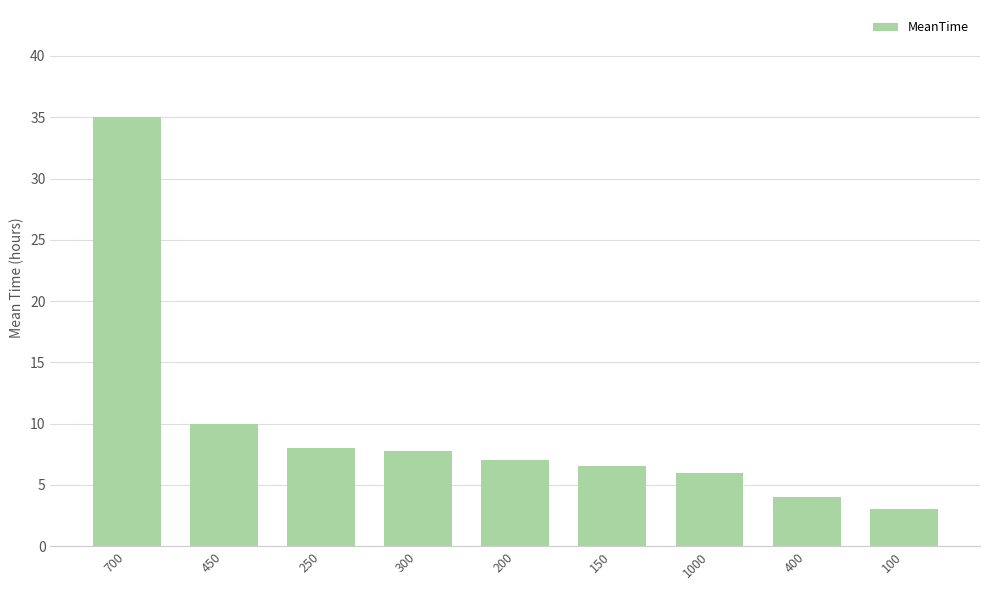

Does the chart contain stacked bars?

No